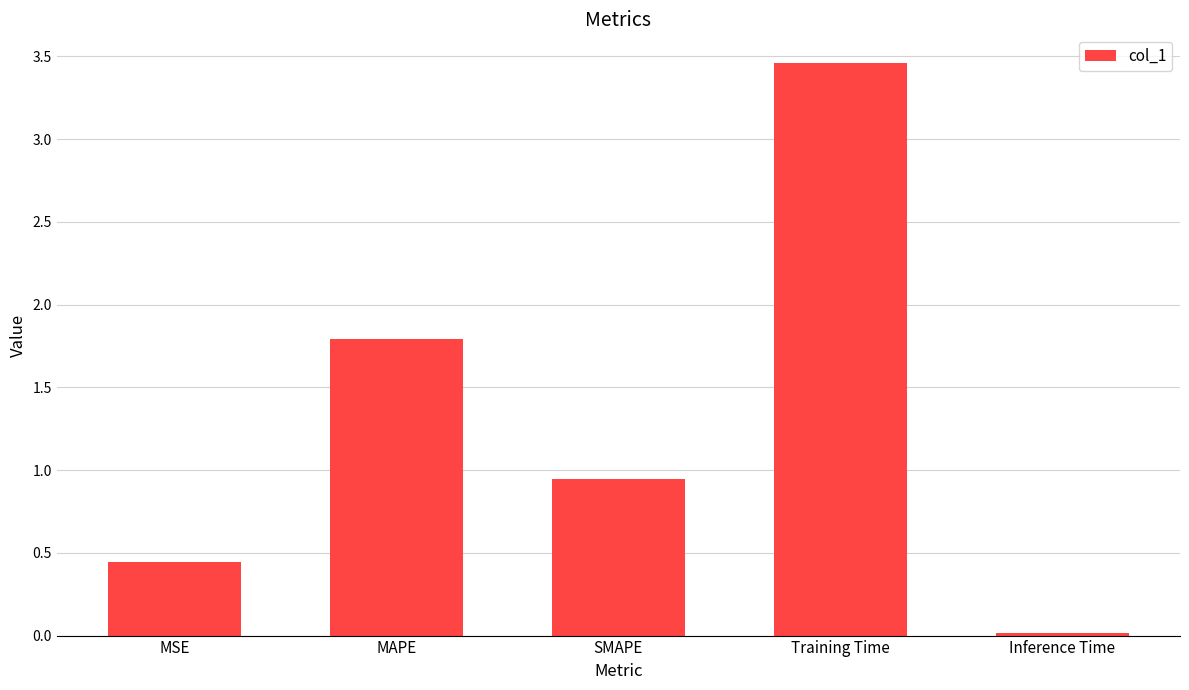

What is the sum of all values?

6.7